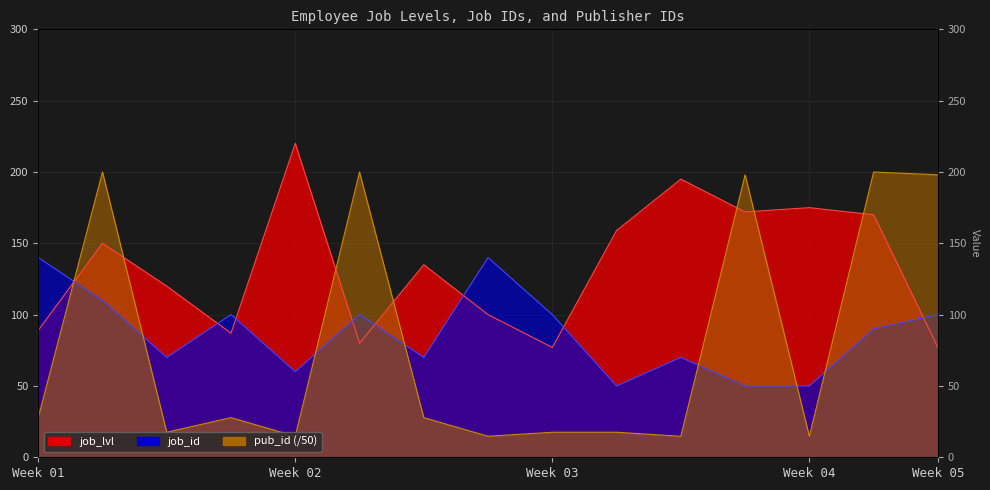

True or false: pub_id and job_lvl intersect in this chart.

True